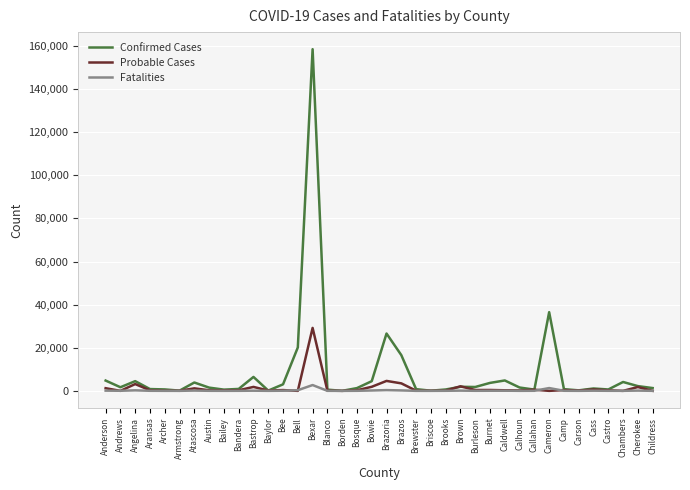

What is the maximum value shown in the chart?

158538